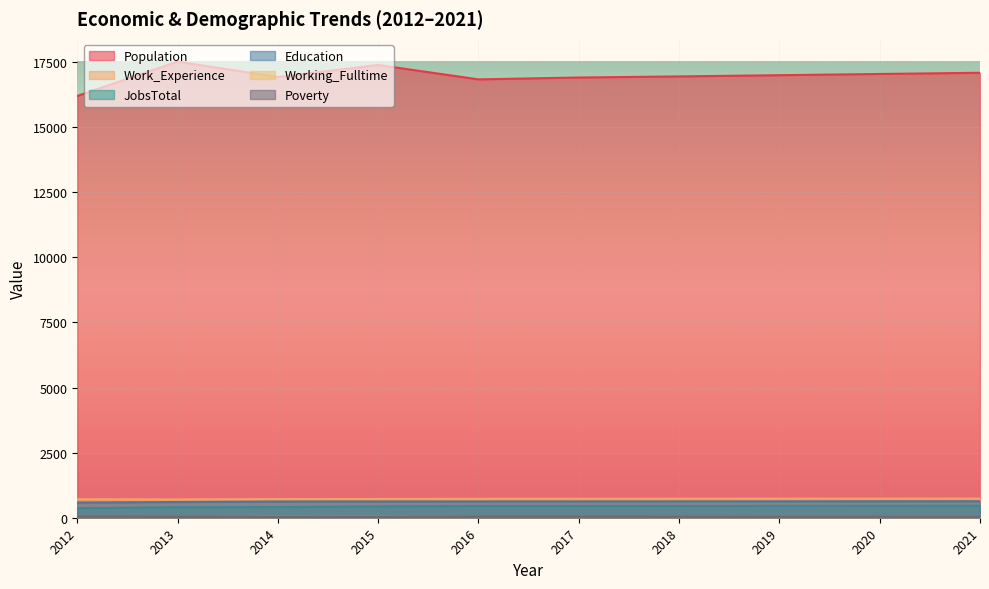

At which label is Work_Experience closest to 720?

2015